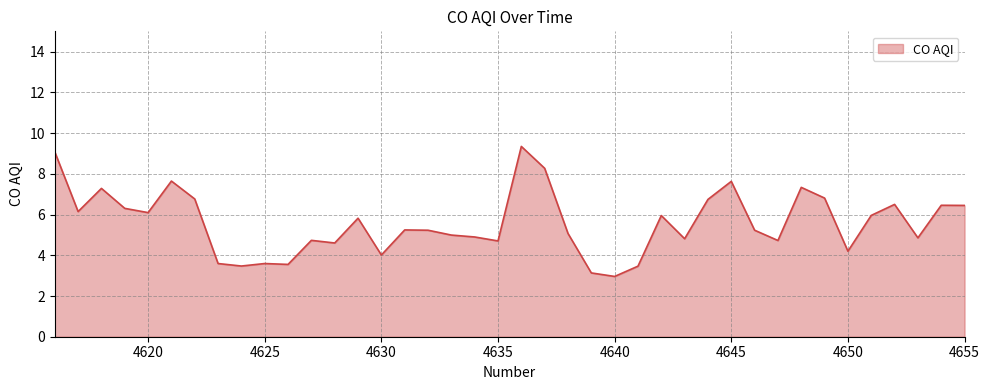

What is the minimum value shown in the chart?

3.0